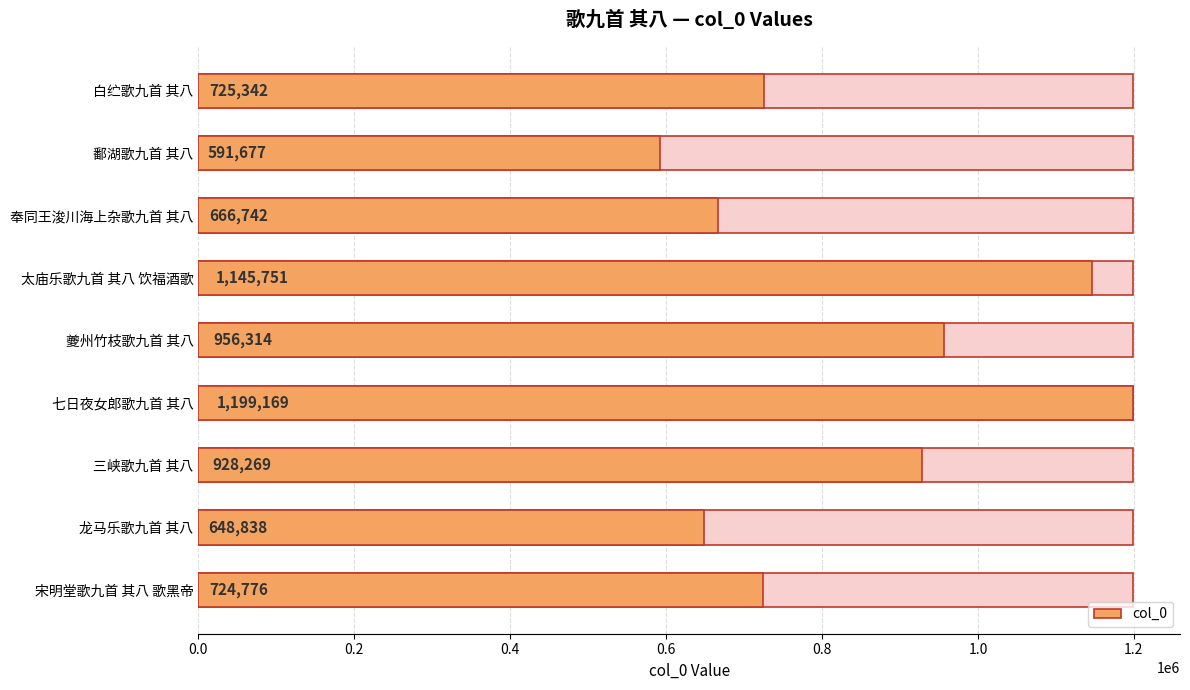

Read the value at 白纻歌九首 其八, to the nearest 100.

725300